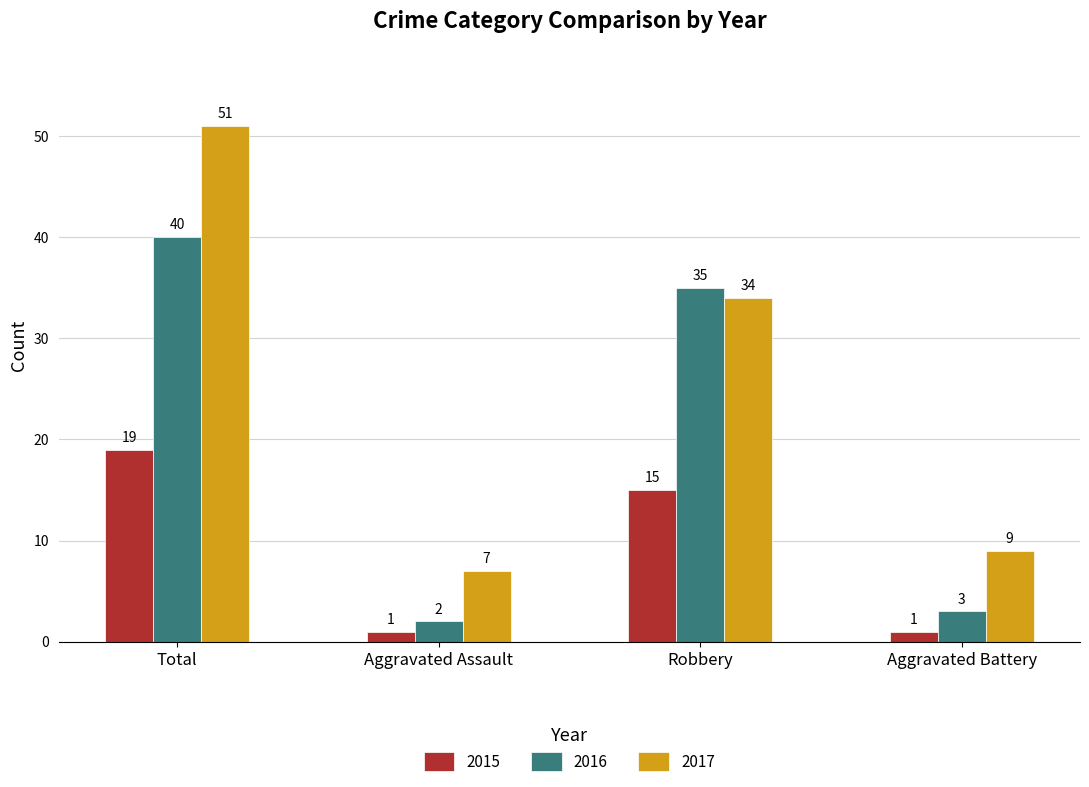

What is the average value of the 2016 series?

20